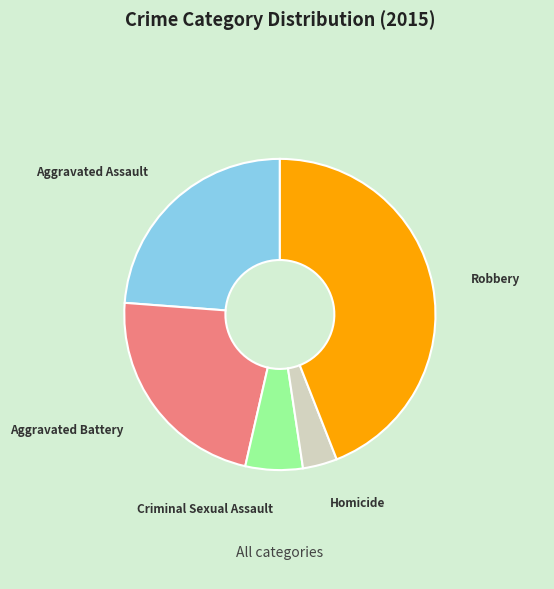

The Criminal Sexual Assault slice represents 20% of the pie. True or false?

False